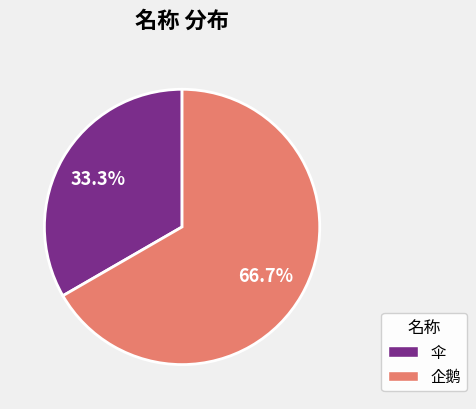

Does 伞 account for over 50% of the chart?

No